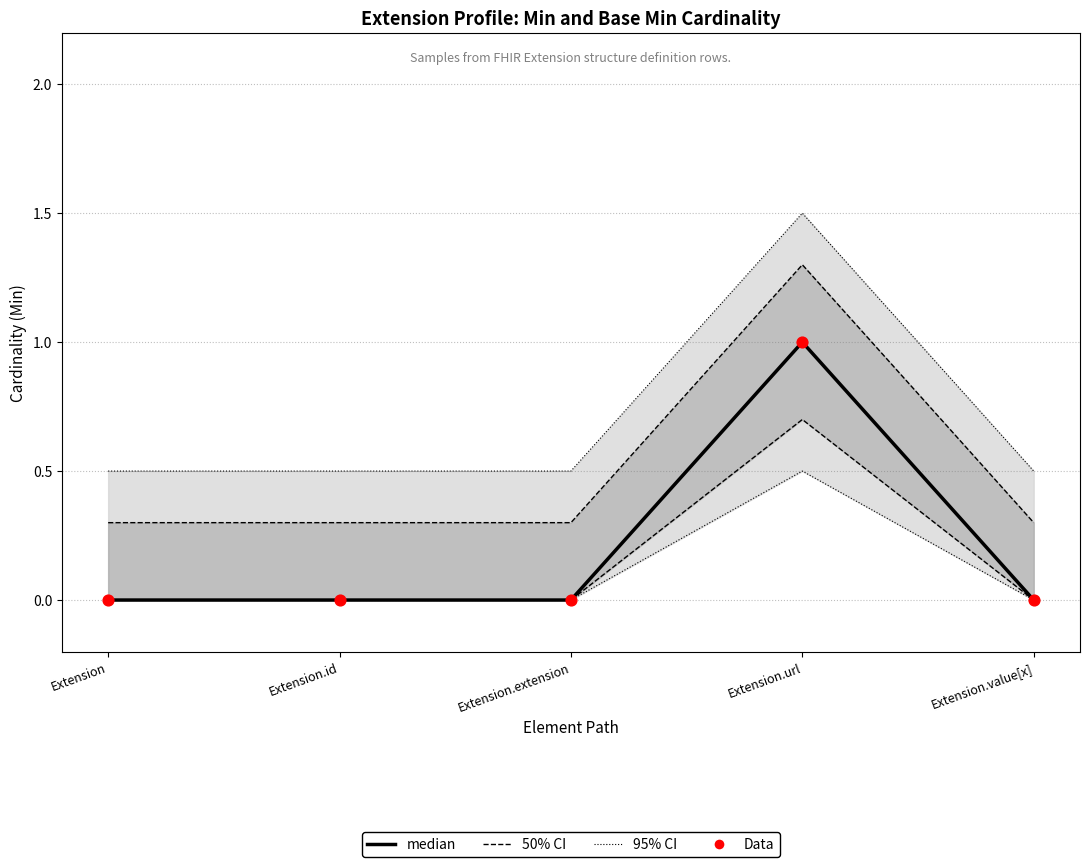

At which category is the sum across all series the highest?

Extension.url